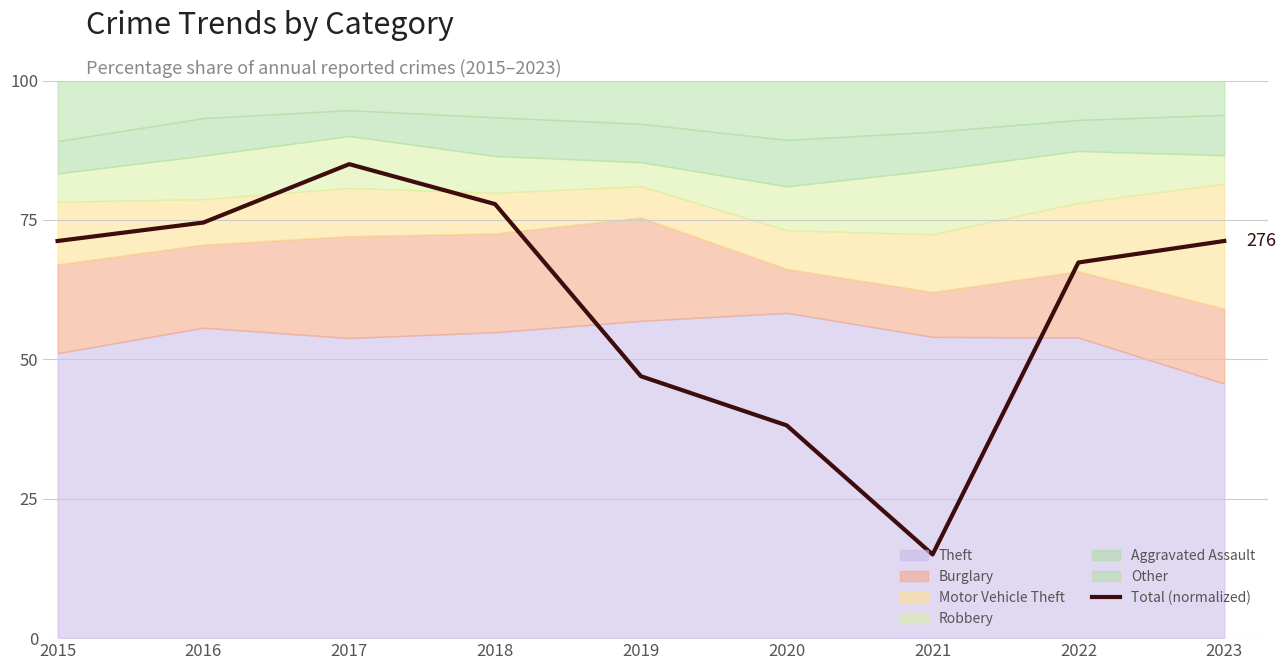

Is it true that the value at 2018 is 77.8?

True